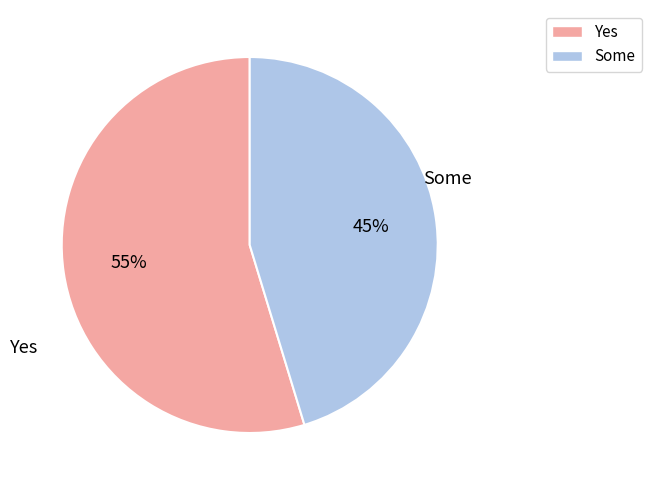

What is the largest slice in the pie chart?

Yes